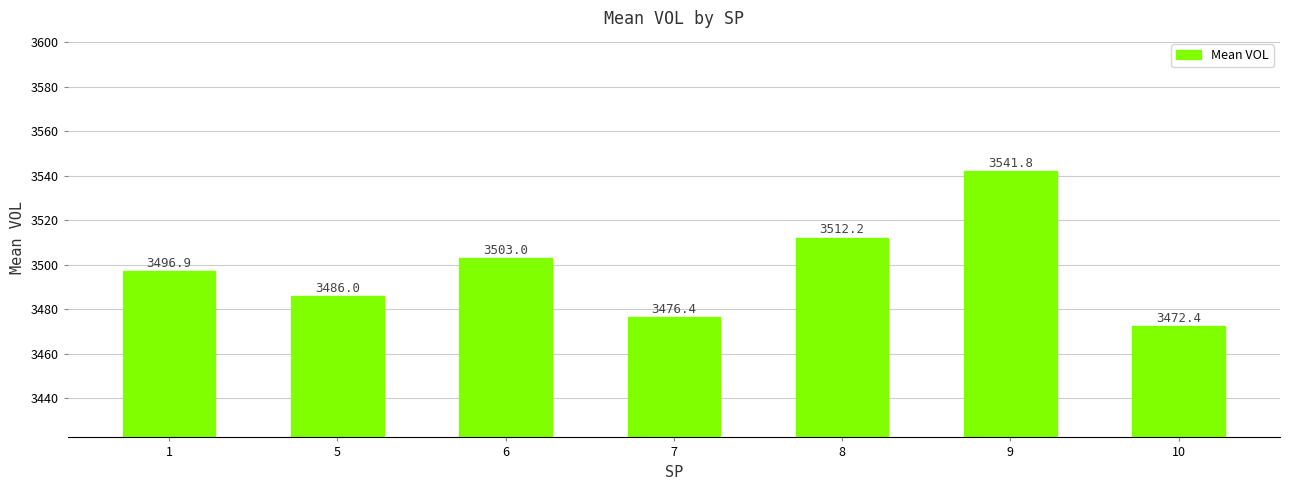

What is the value of the 1st bar from the left?

3496.9